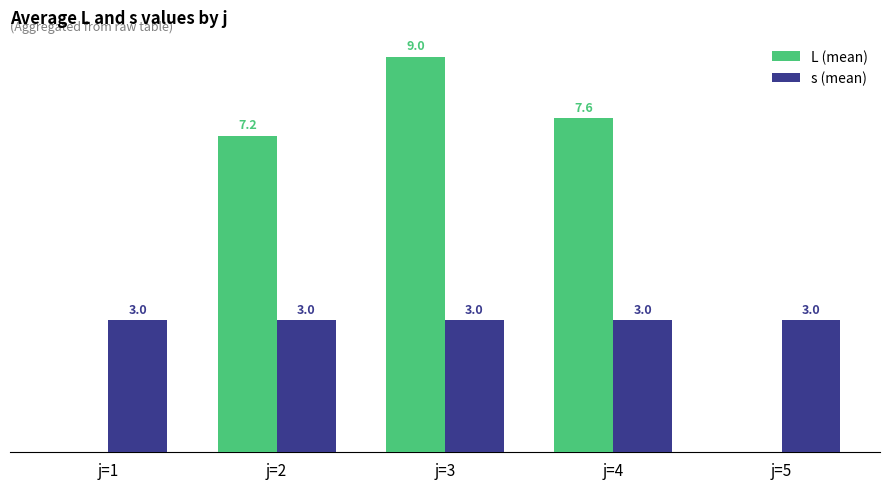

At which category is the sum across all series the highest?

j=3